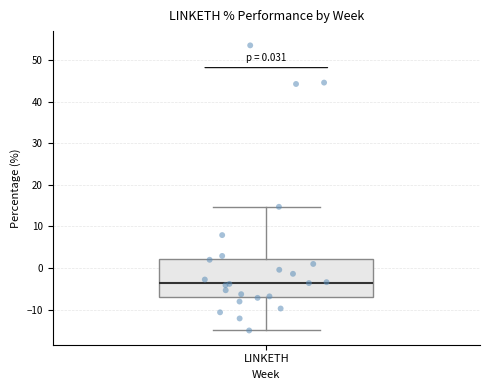

Transcribe this box plot: give where the median line is, the range the box spans, and where the two whiskers end, as read against the y-axis. The values are not printed on the chart, so give them approximately, as read against the axis.

median -3, box -7 to 2, whiskers -15 to 15